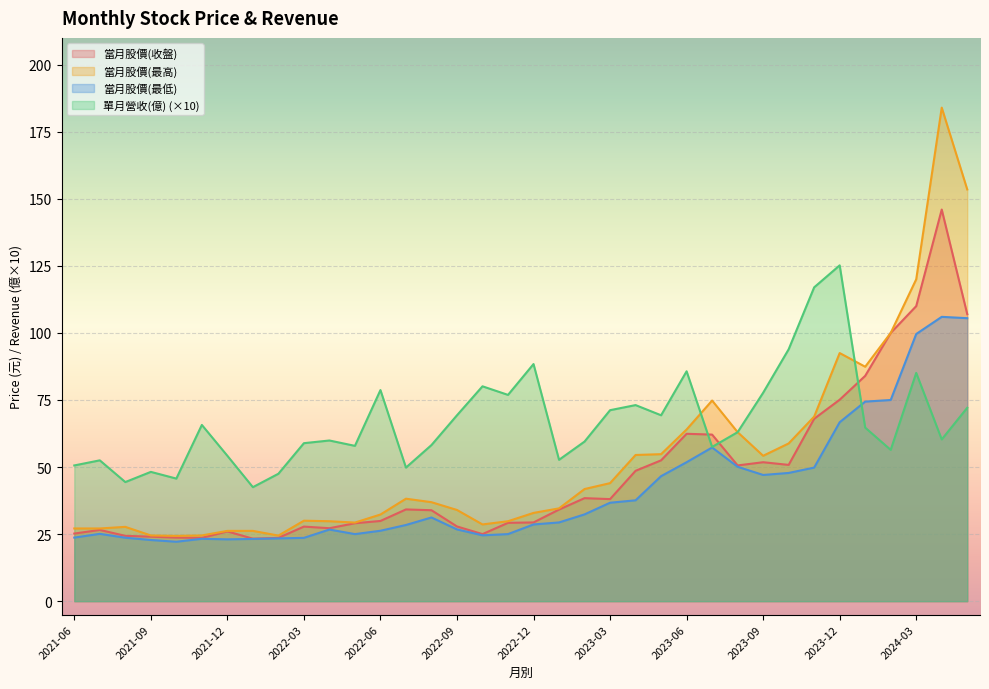

What is the maximum value shown in the chart?

184.0